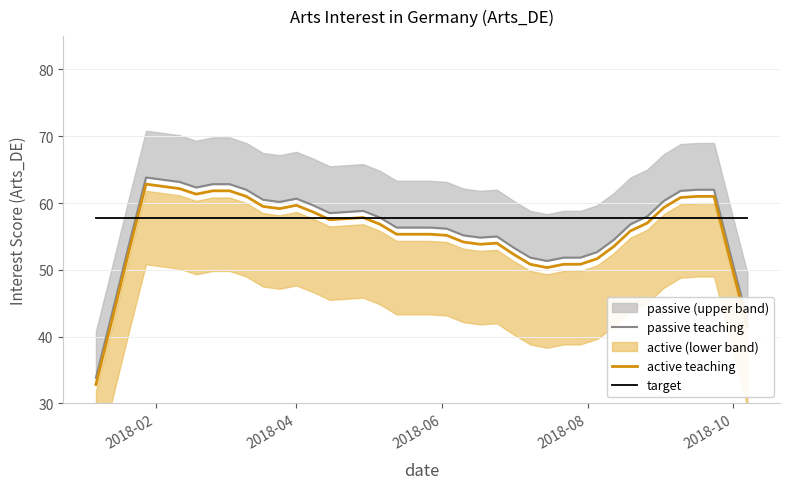

What is the lowest value of the active teaching series?

32.8